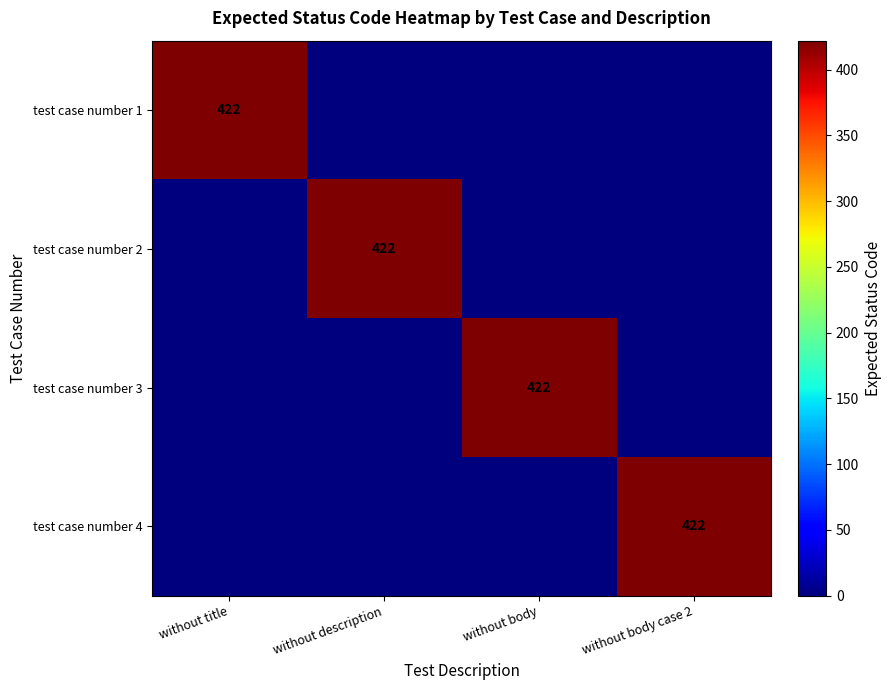

The test case number 2 series shows 422 at without description. True or false?

True